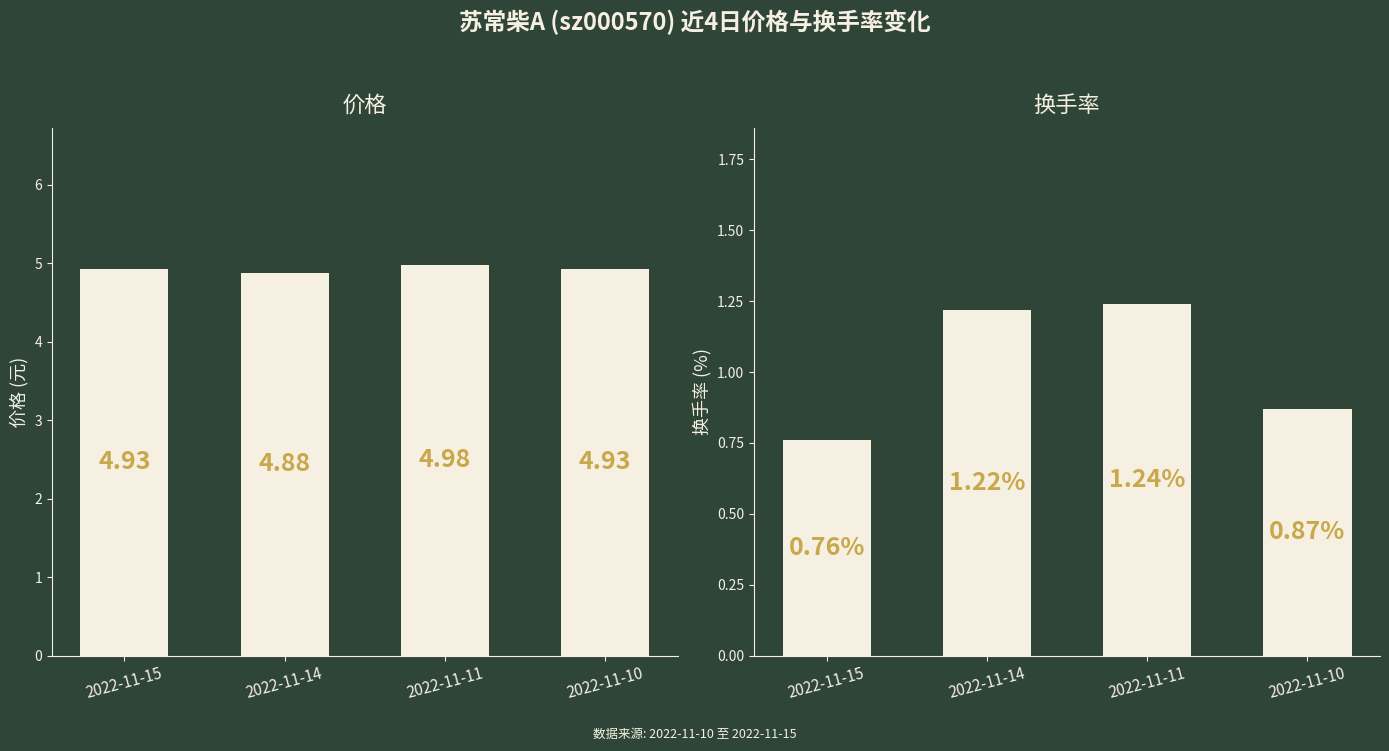

What is the average value of the 换手率 series?

1.0